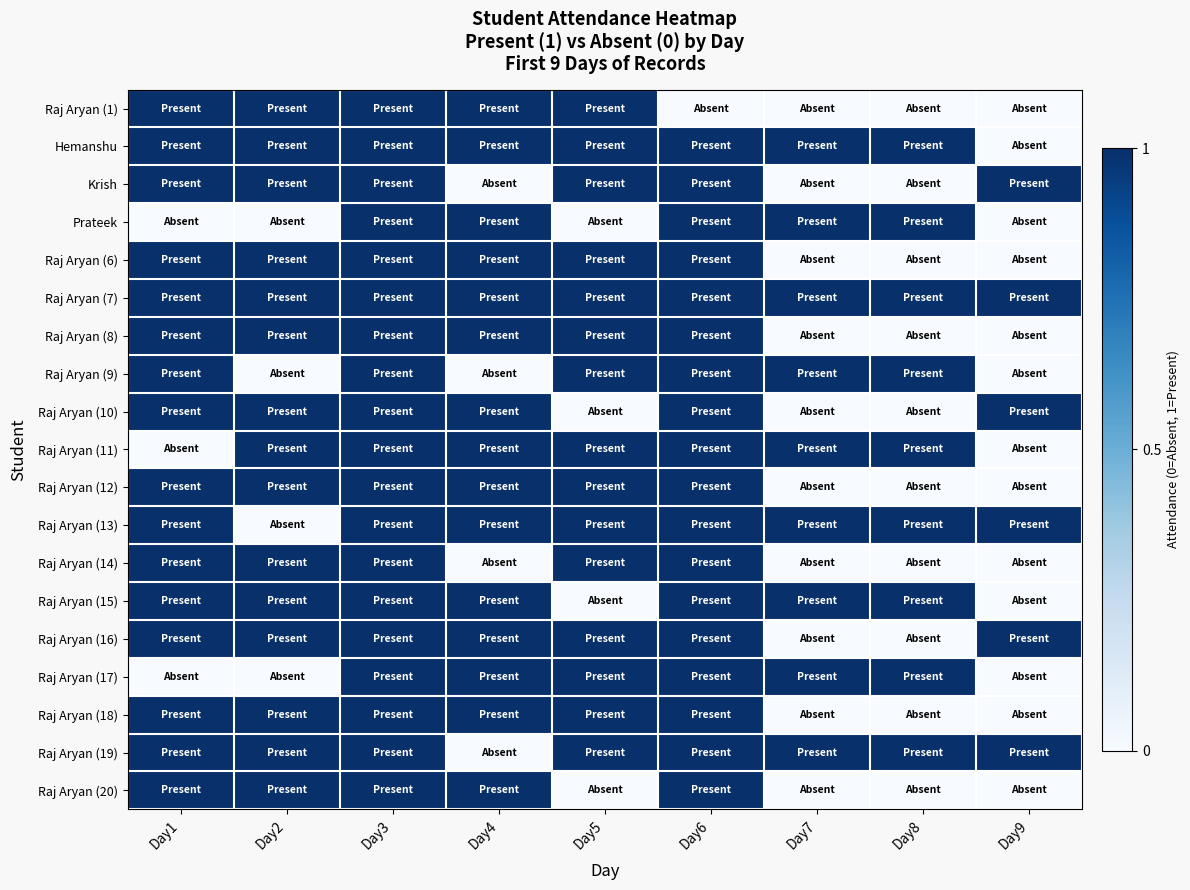

Between Day1 and Day9, which series saw the biggest shift?

Raj Aryan (1)